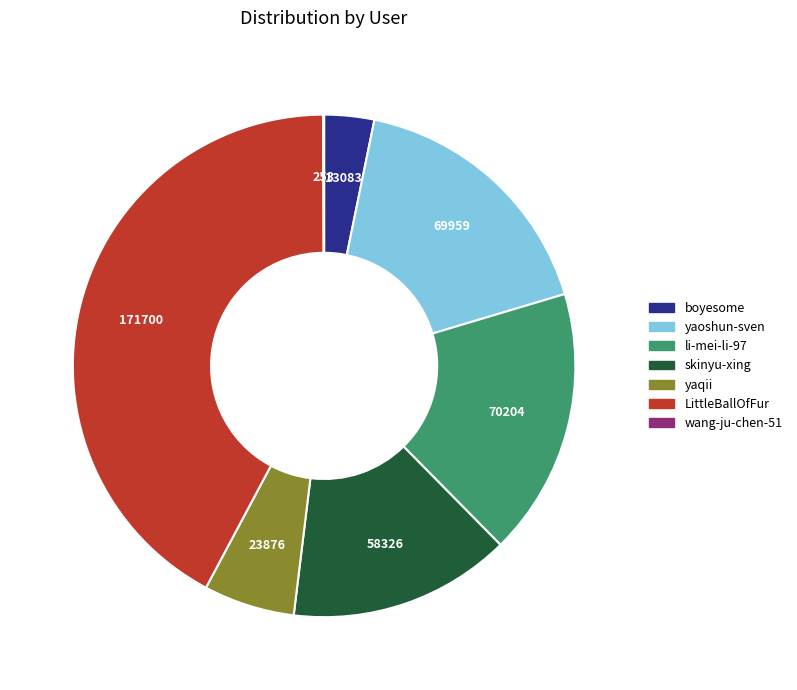

Is the sum of yaoshun-sven and skinyu-xing greater than half?

No